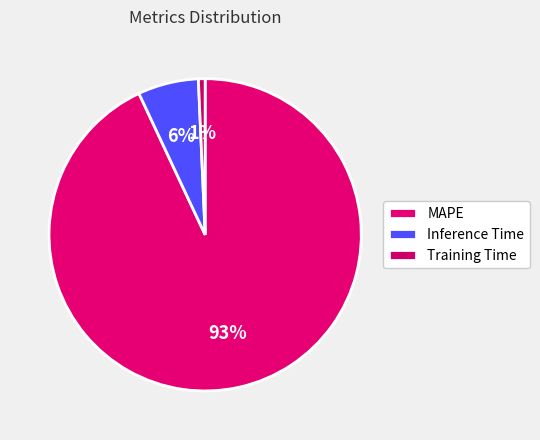

Rank the categories by value from highest to lowest.

MAPE, Inference Time, Training Time